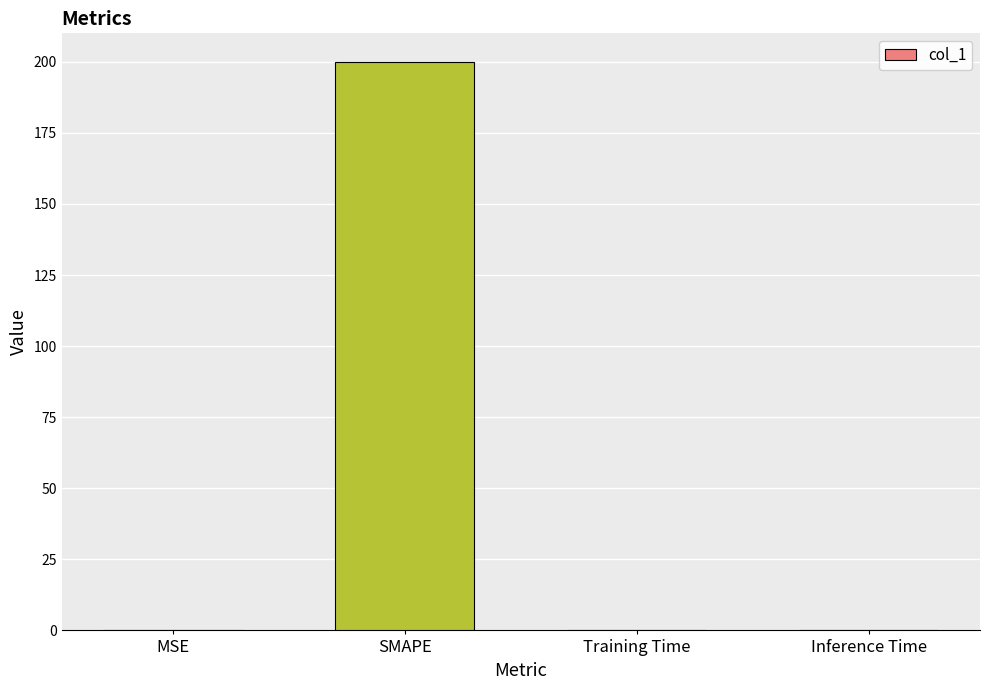

Between MSE and SMAPE, which is larger?

SMAPE